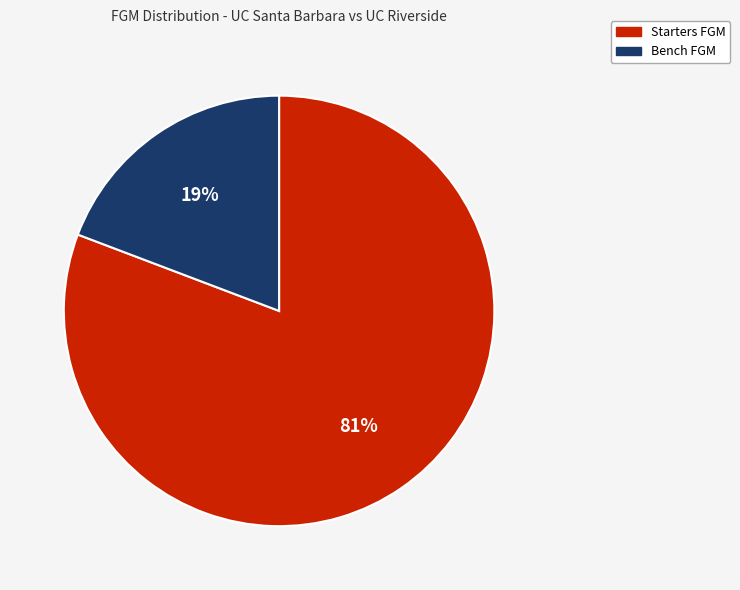

To the nearest percent, what portion does Bench FGM represent?

19%